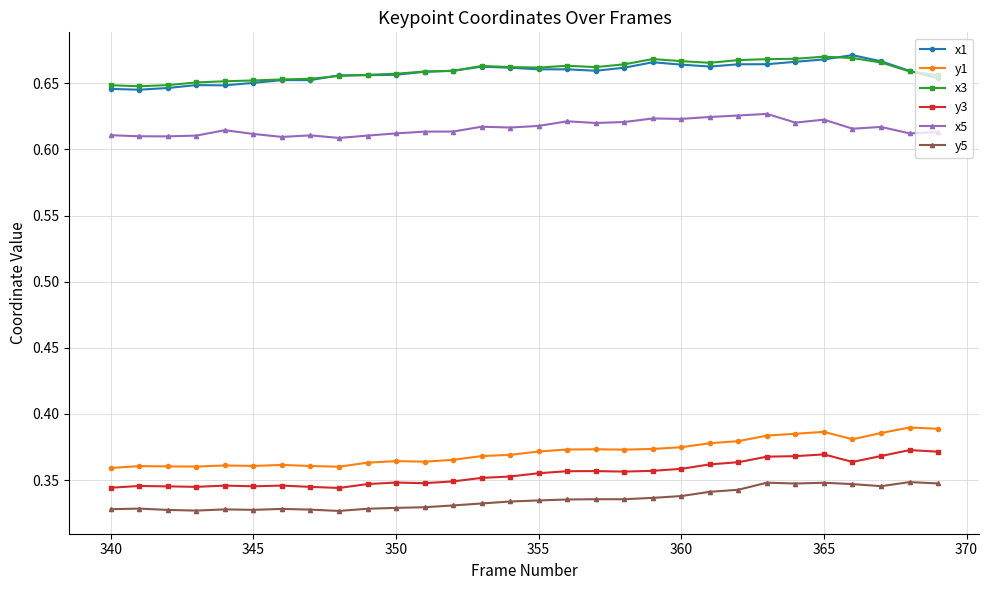

True or false: x5 and y5 cross at least once.

False